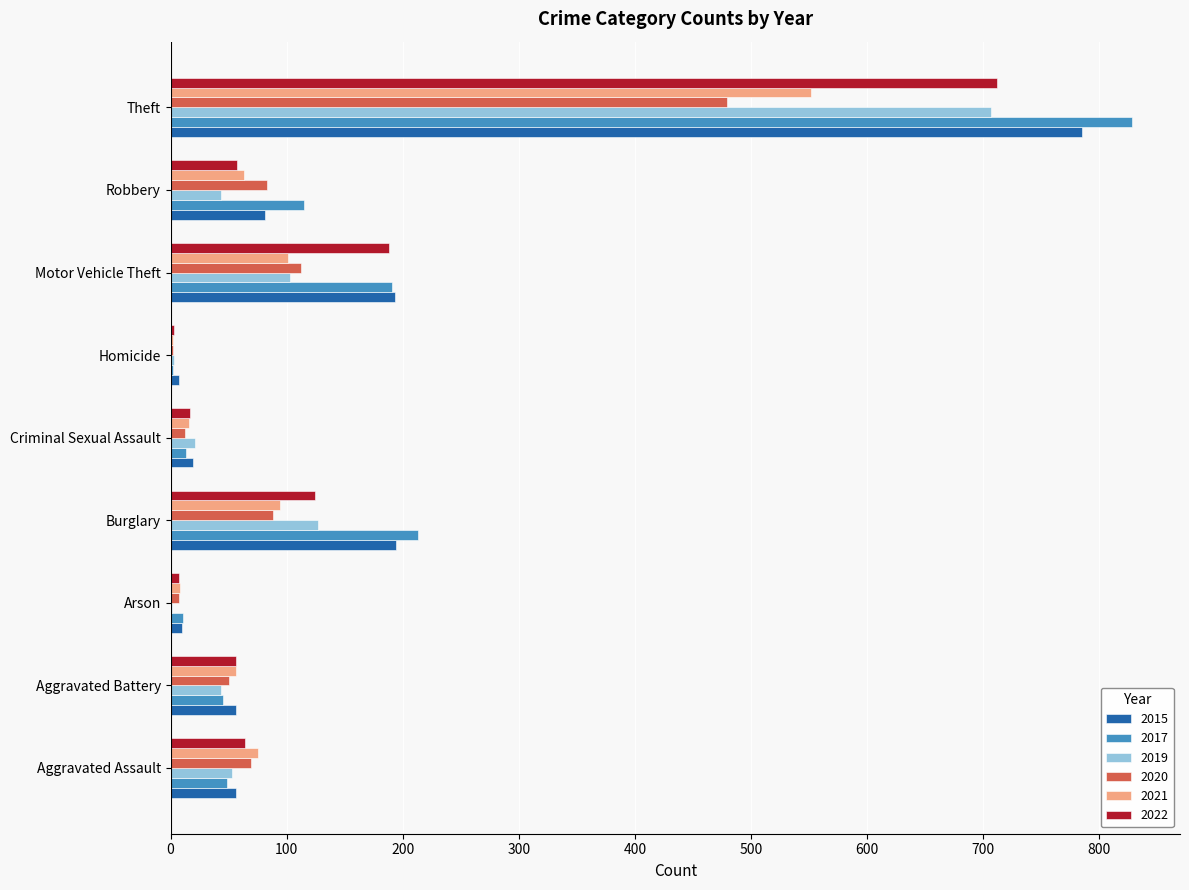

The value of 2021 at Aggravated Assault is 75. True or false?

True